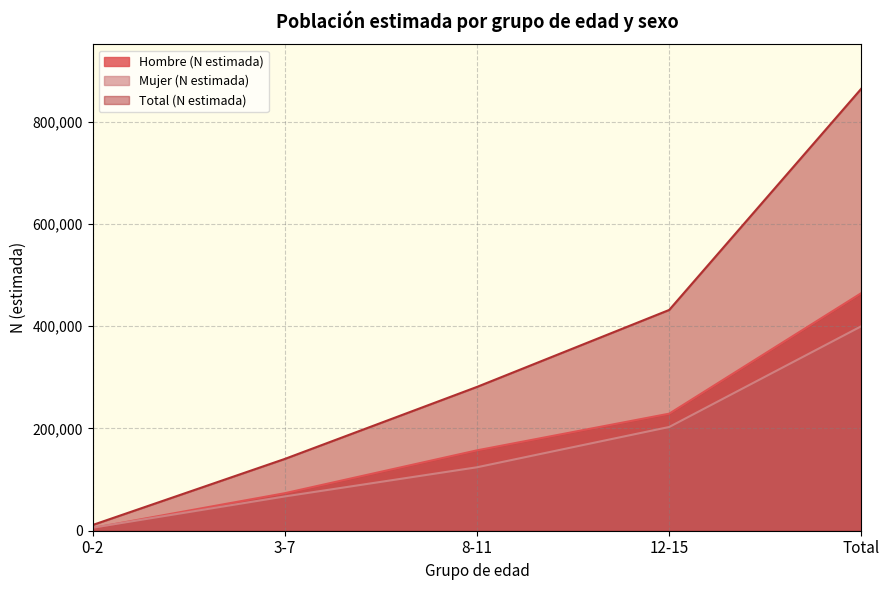

Count the Total (N estimada) values in the range 140452 to 431843.

3